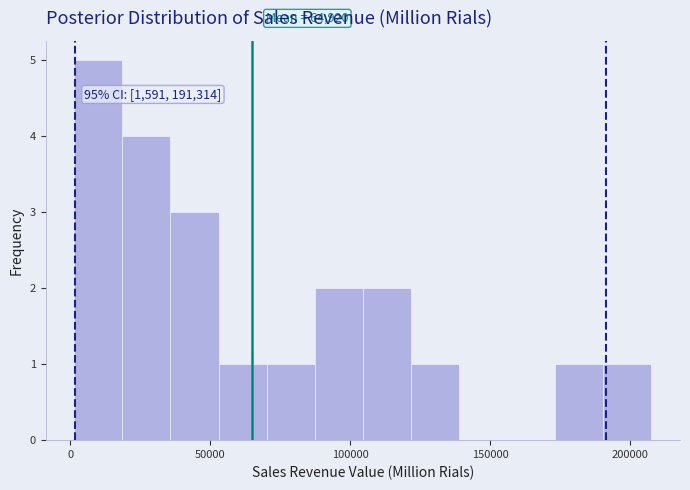

Around what value on the x-axis is the tallest bar? Give the approximate position of its centre, as read against the axis.

10000